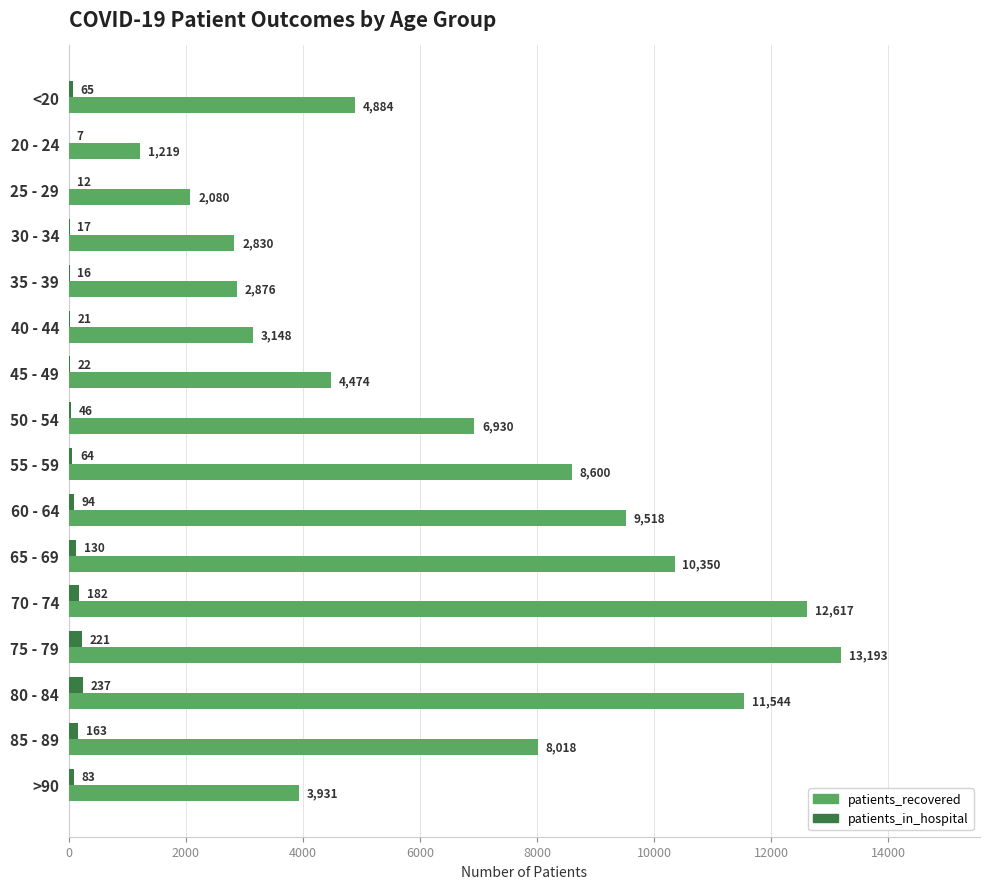

Which label corresponds to the largest value in the chart?

75 - 79